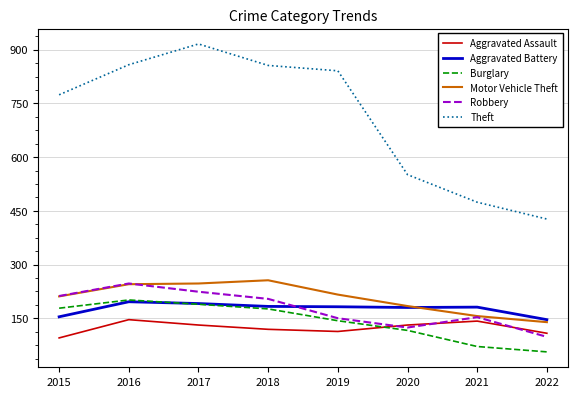

What is the total value across all series at 2018?

1794